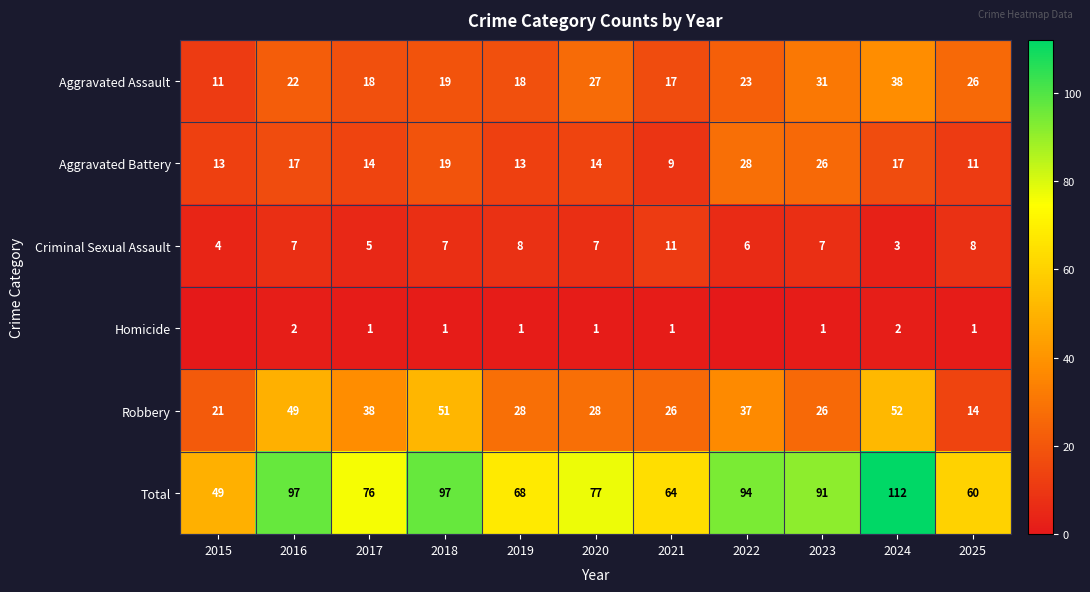

What is the minimum value for Criminal Sexual Assault?

3